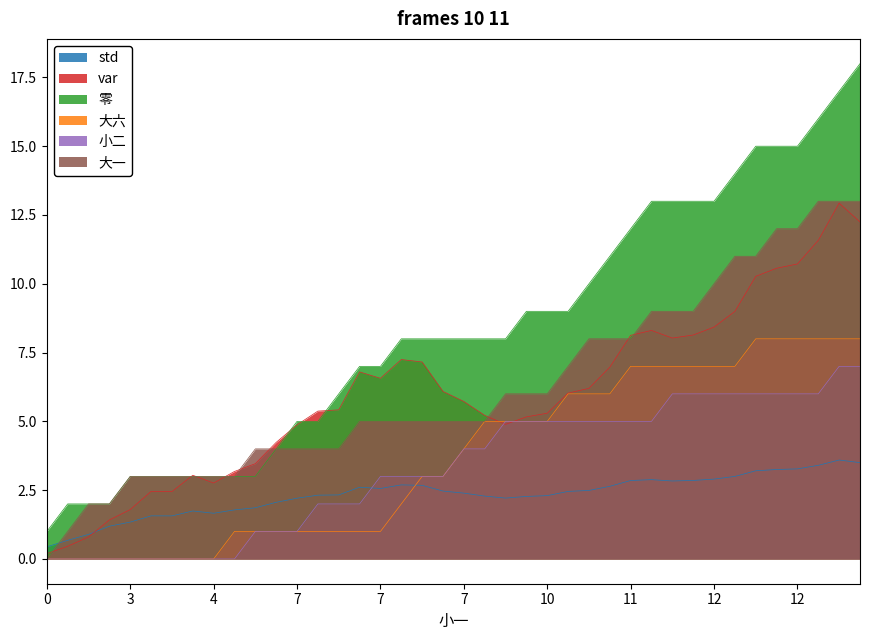

The value of 大六 at 11 is 6.0. True or false?

True